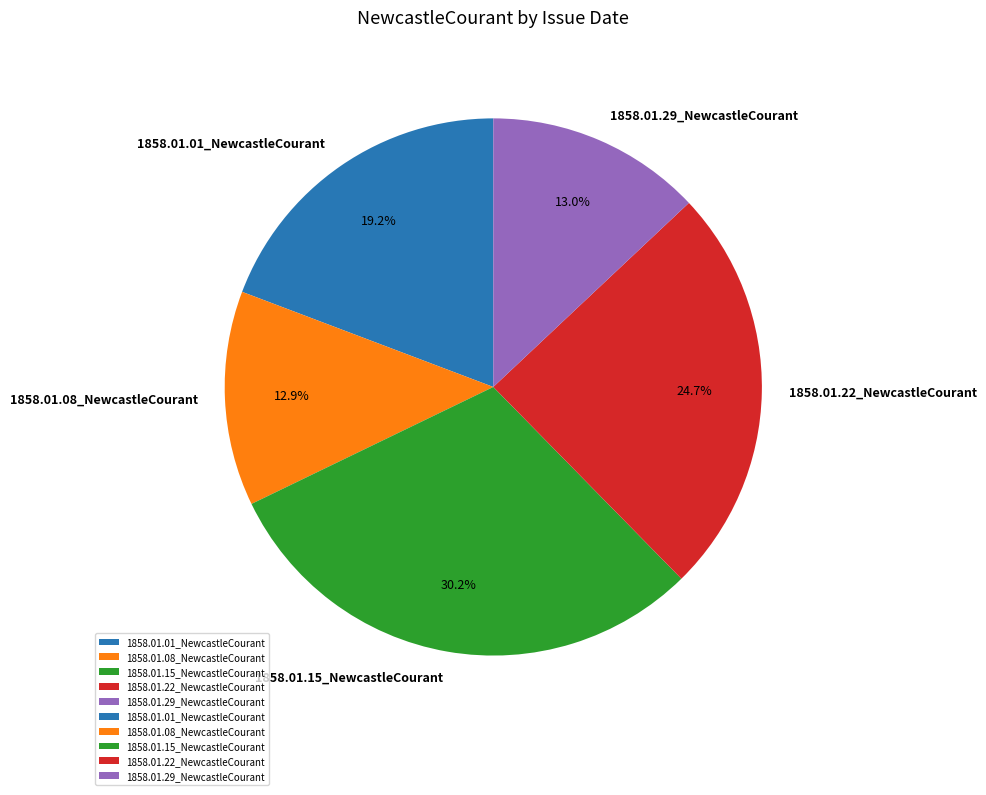

Between 1858.01.01_NewcastleCourant and 1858.01.22_NewcastleCourant, which is larger?

1858.01.22_NewcastleCourant